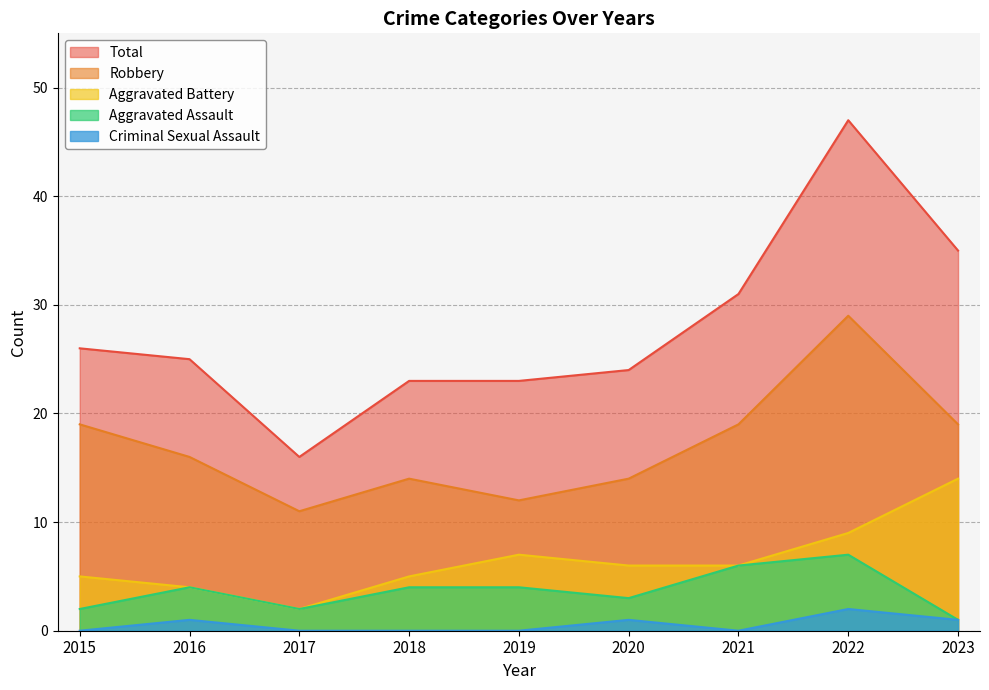

List the series in order of their peak value, lowest first.

Criminal Sexual Assault, Aggravated Assault, Aggravated Battery, Robbery, Total